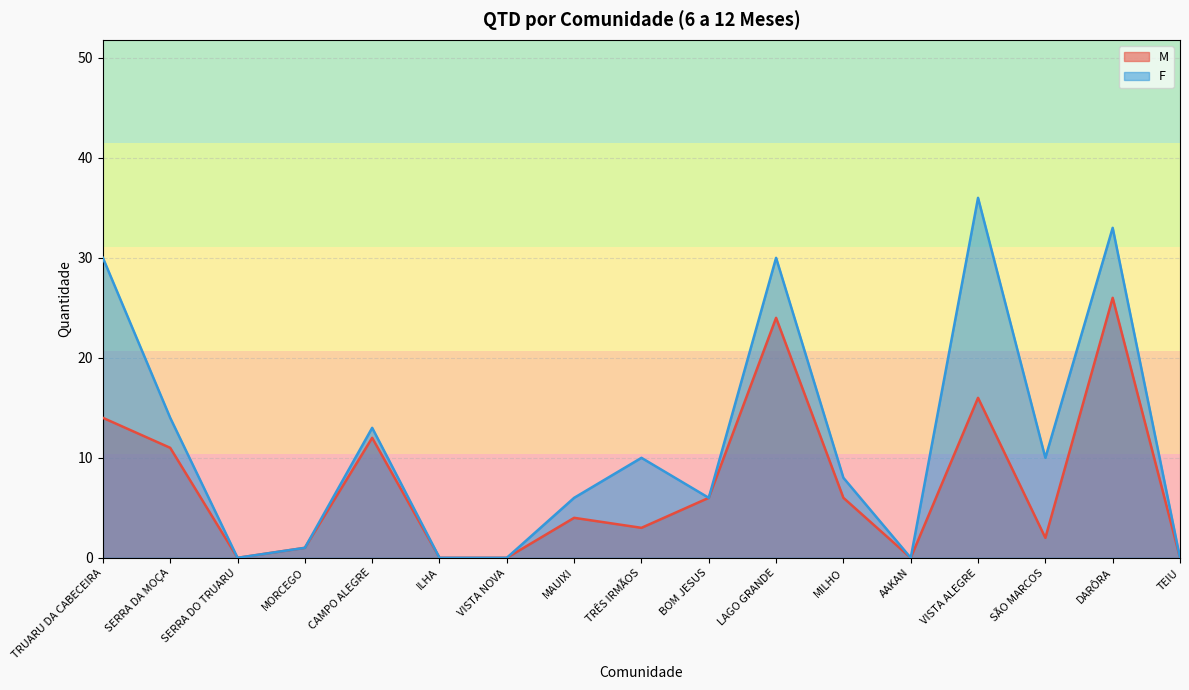

True or false: M and F intersect in this chart.

False